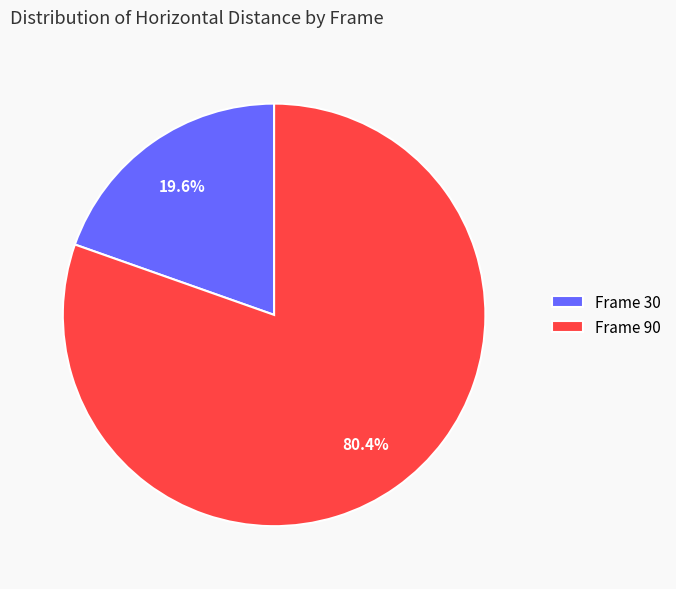

Is there any slice that represents more than half of the pie?

Yes